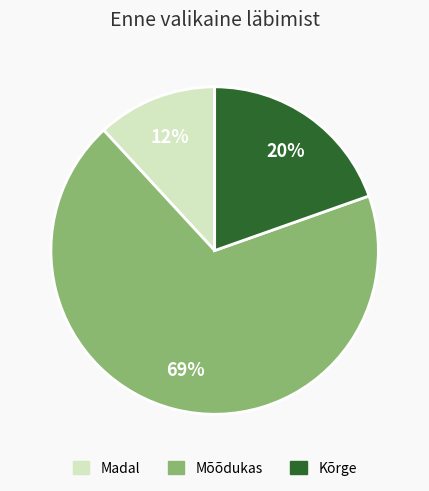

Rank the categories by value from lowest to highest.

Madal, Kõrge, Mõõdukas